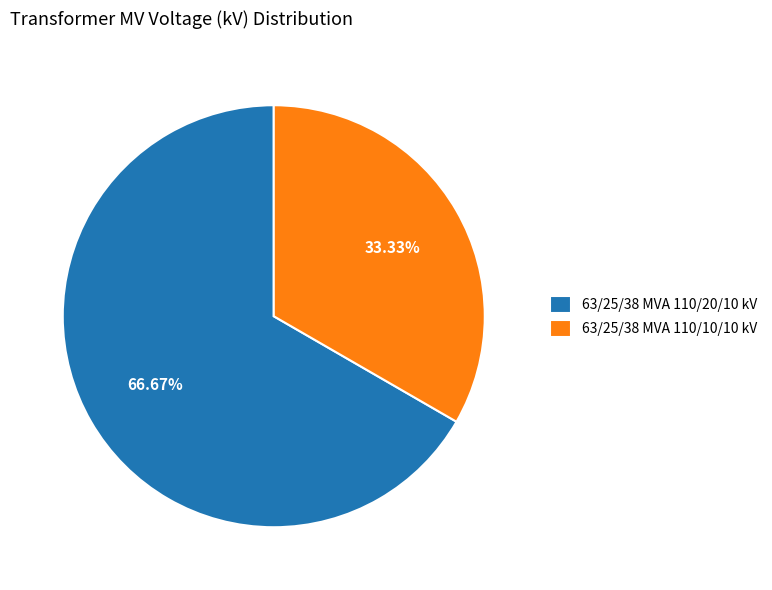

Does any single category account for the majority?

Yes